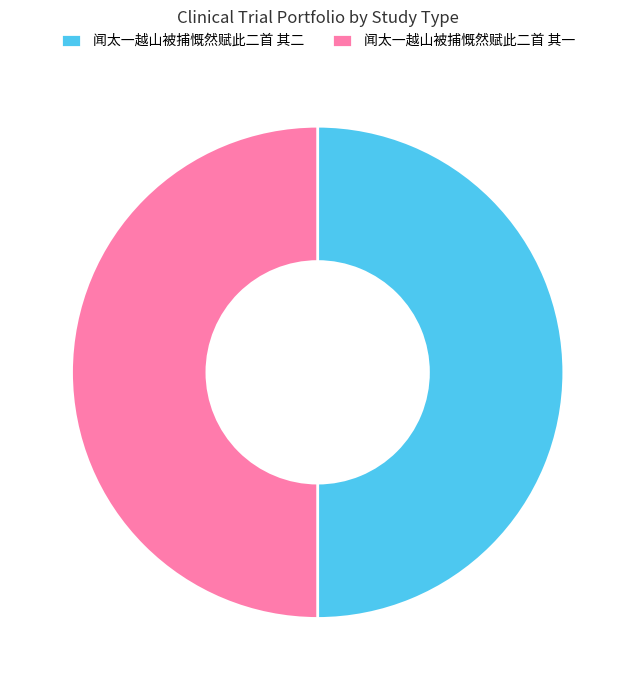

Approximately how many times larger is the value at 闻太一越山被捕慨然赋此二首 其一 compared to 闻太一越山被捕慨然赋此二首 其二?

1.0